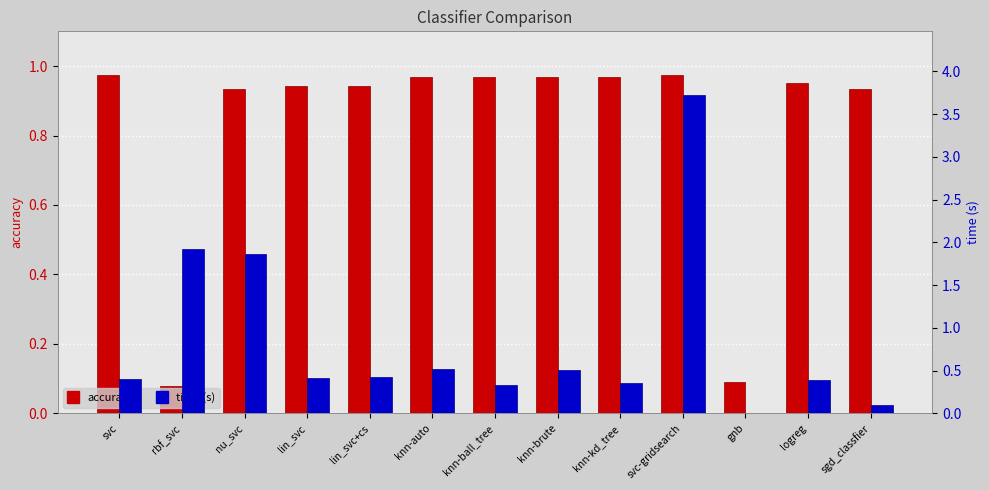

The value of accuracy at knn-kd_tree is 1.4. True or false?

False